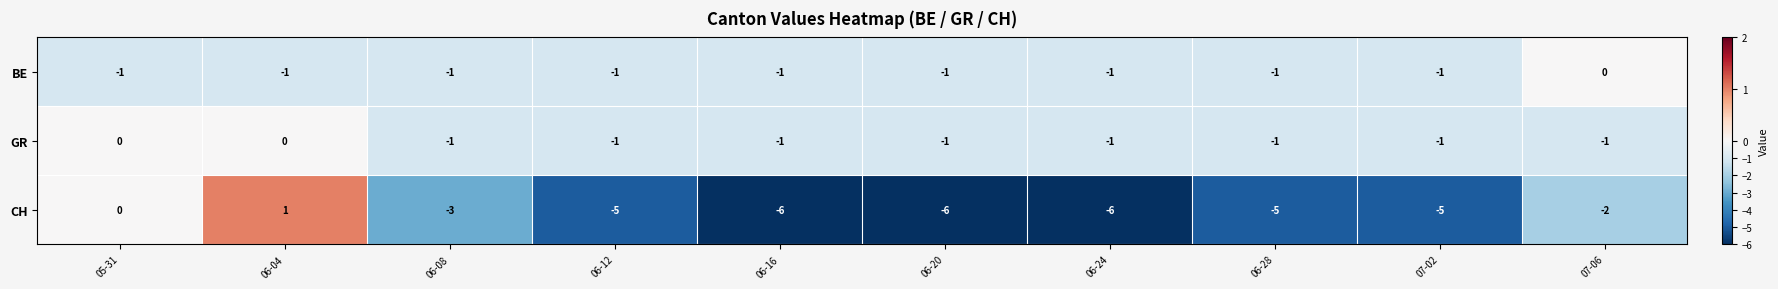

What is the sum of all BE values?

-9